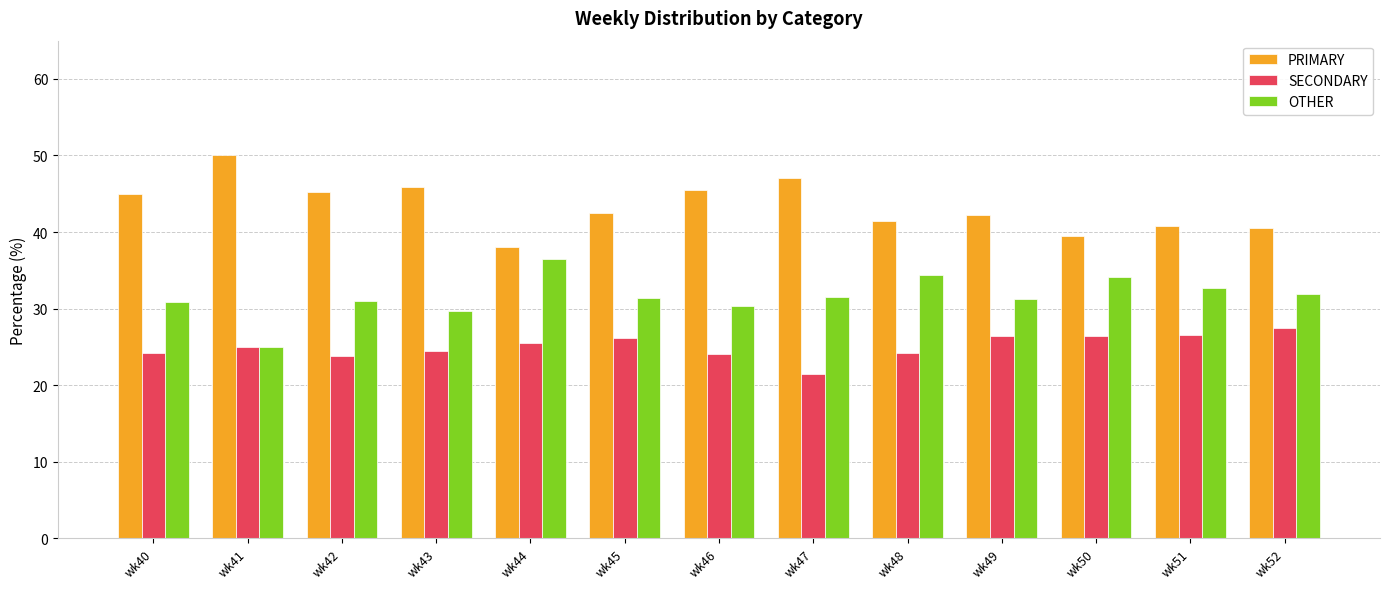

What is the spread (max minus min) of values at wk44?

12.5